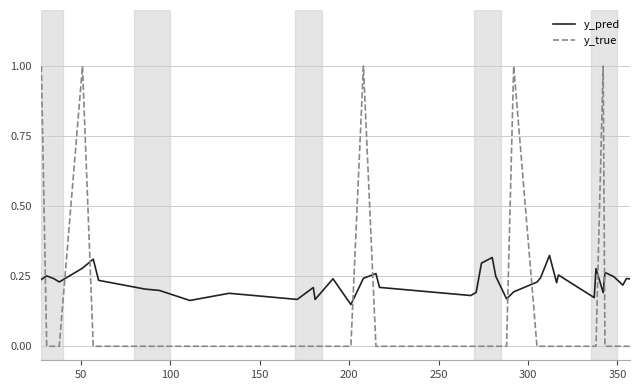

Which series ends up on top after the final intersection of y_pred and y_true?

y_pred